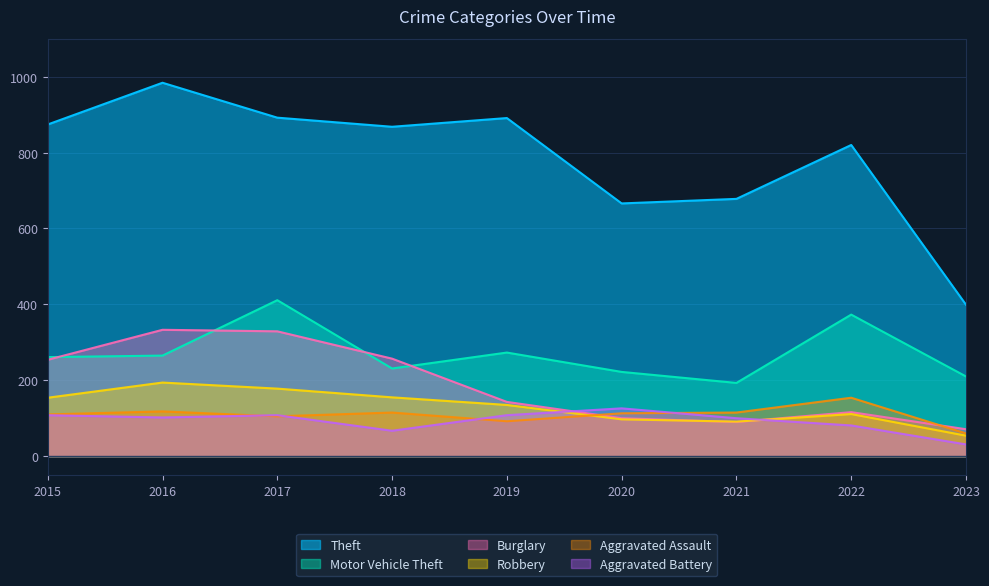

Between 2019 and 2020, which is larger?

2019